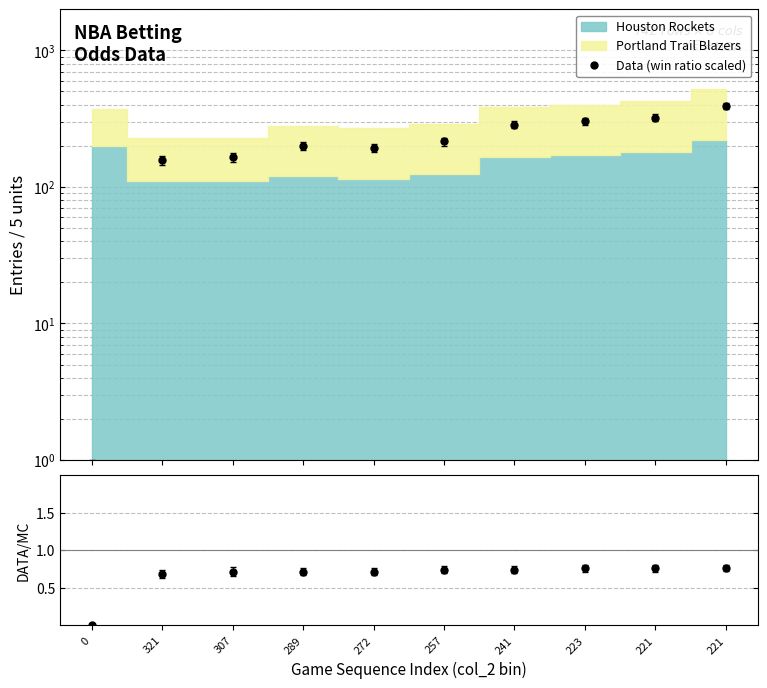

Which series has the widest spread of values?

Data (win ratio scaled)